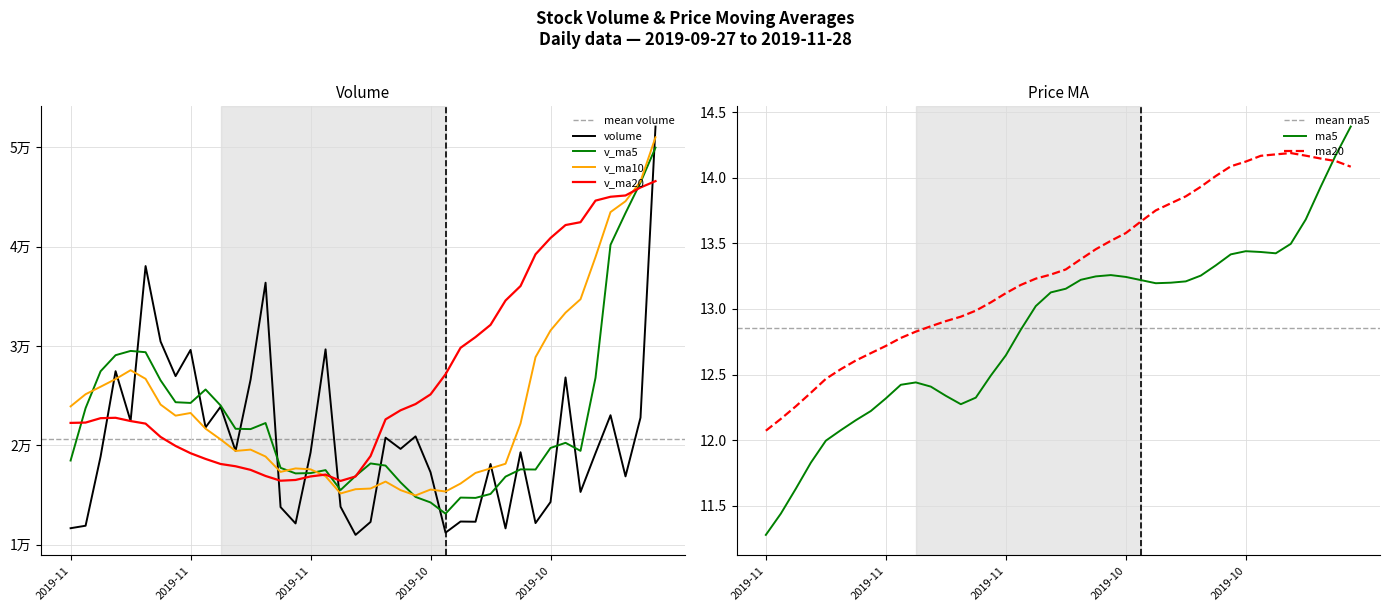

What is the difference between the second highest and second lowest values in the ma20 series?

2.0